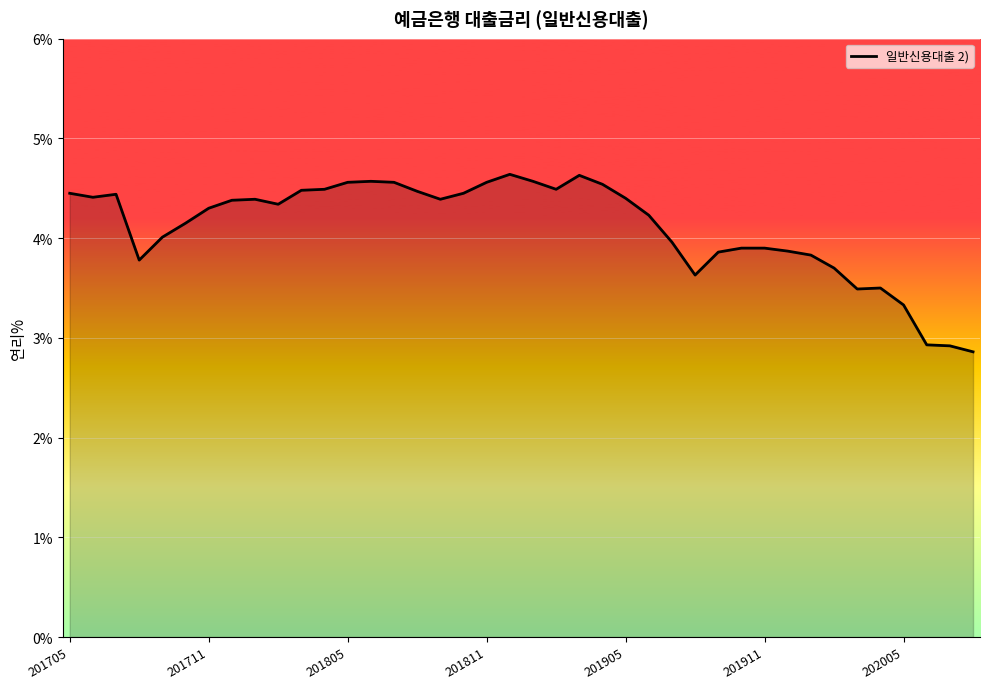

What is the maximum value shown in the chart?

4.6